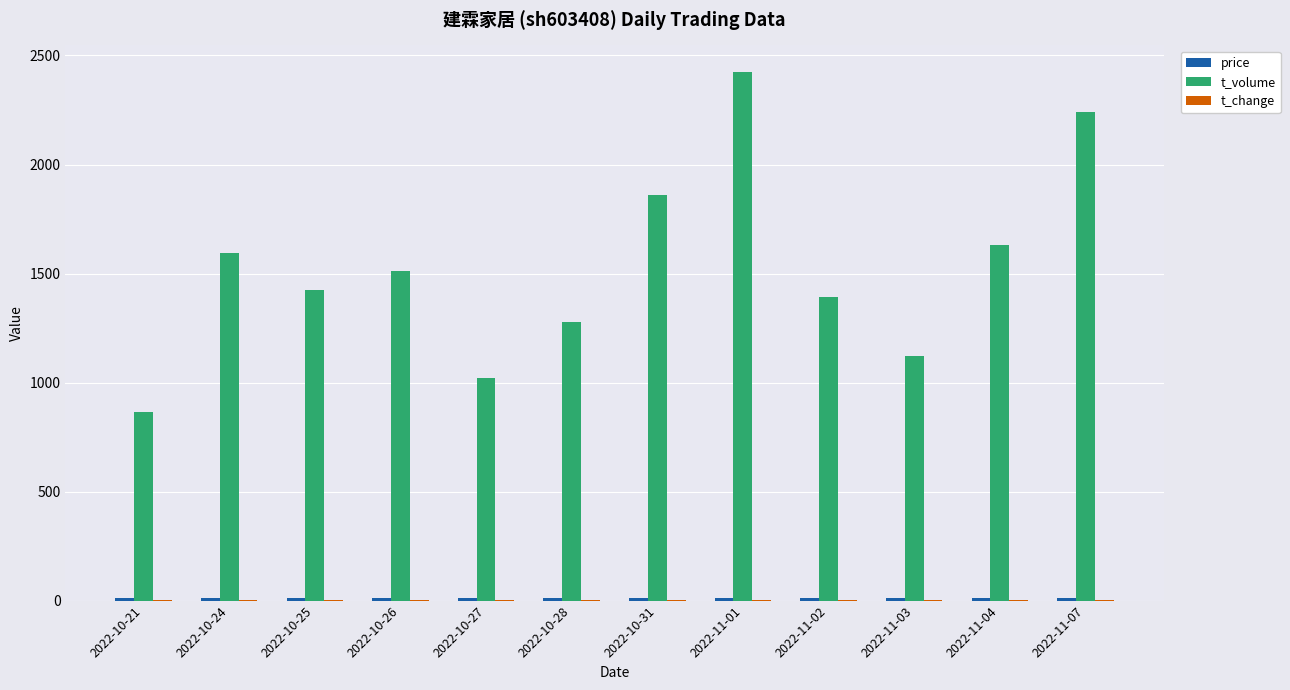

What is the maximum value shown in the chart?

2425.0